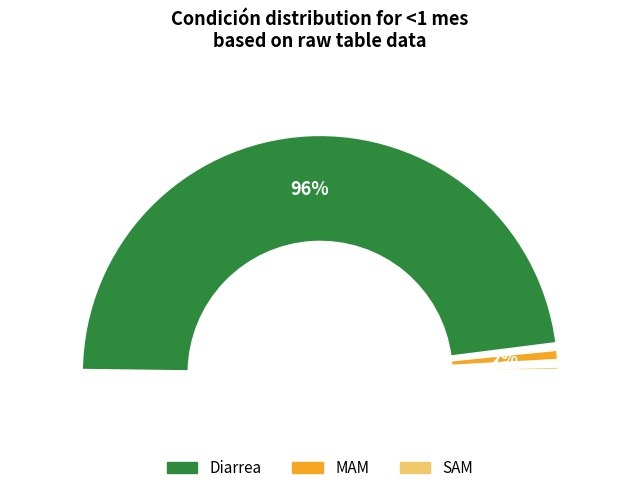

What portion of the pie excludes Diarrea?

3.6%